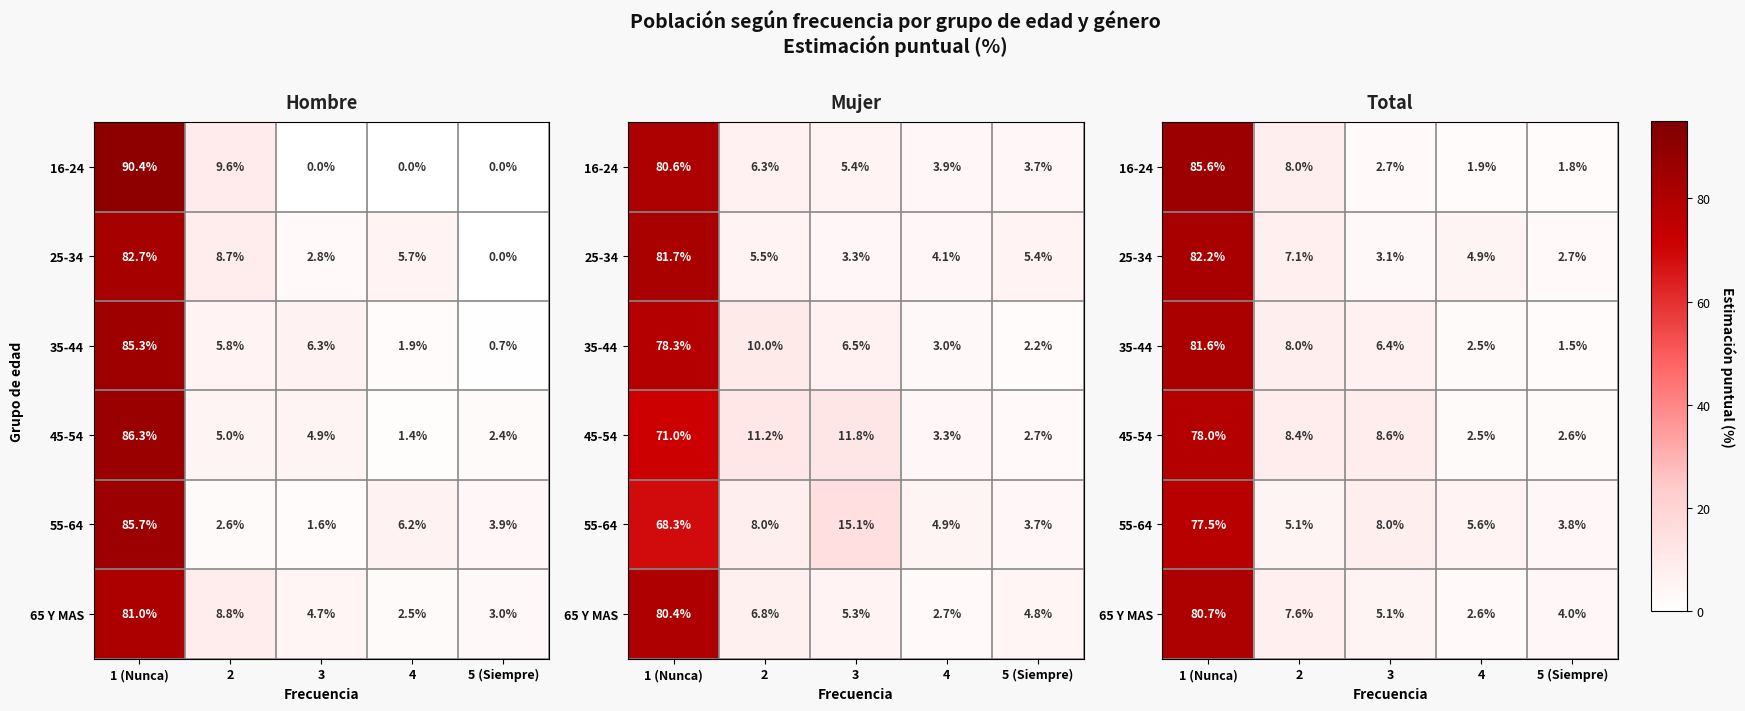

The 65 Y MAS series shows 2.6 at 4. True or false?

True